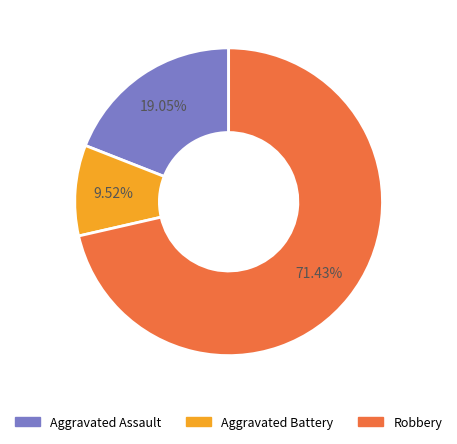

To the nearest percent, what portion does Robbery represent?

71%